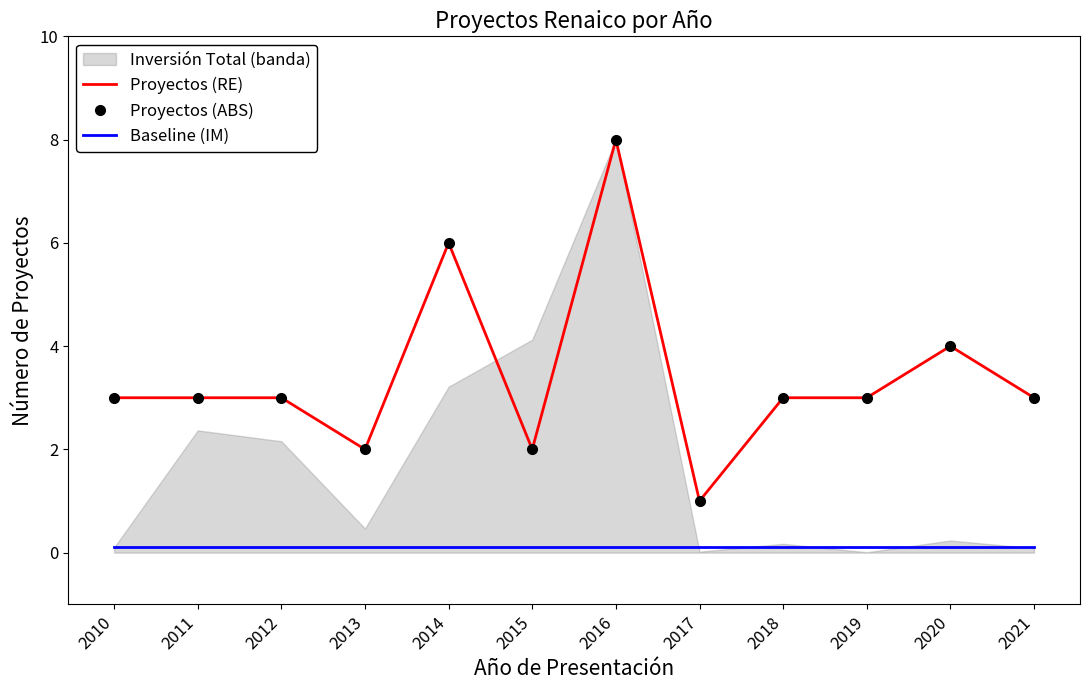

Reading left to right, extract all data points from this chart.

Proyectos (RE): 3.0	3.0	3.0	2.0	6.0	2.0	8.0	1.0	3.0	3.0	4.0	3.0
Proyectos (ABS): 3.0	3.0	3.0	2.0	6.0	2.0	8.0	1.0	3.0	3.0	4.0	3.0
Baseline (IM): 0.1	0.1	0.1	0.1	0.1	0.1	0.1	0.1	0.1	0.1	0.1	0.1